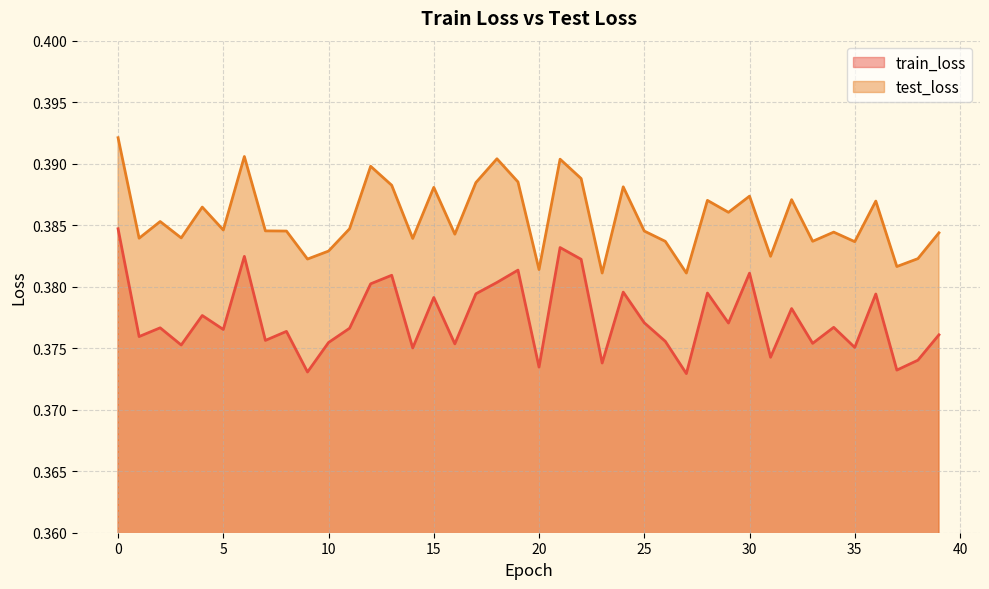

What is the sum of all test_loss values?

15.4